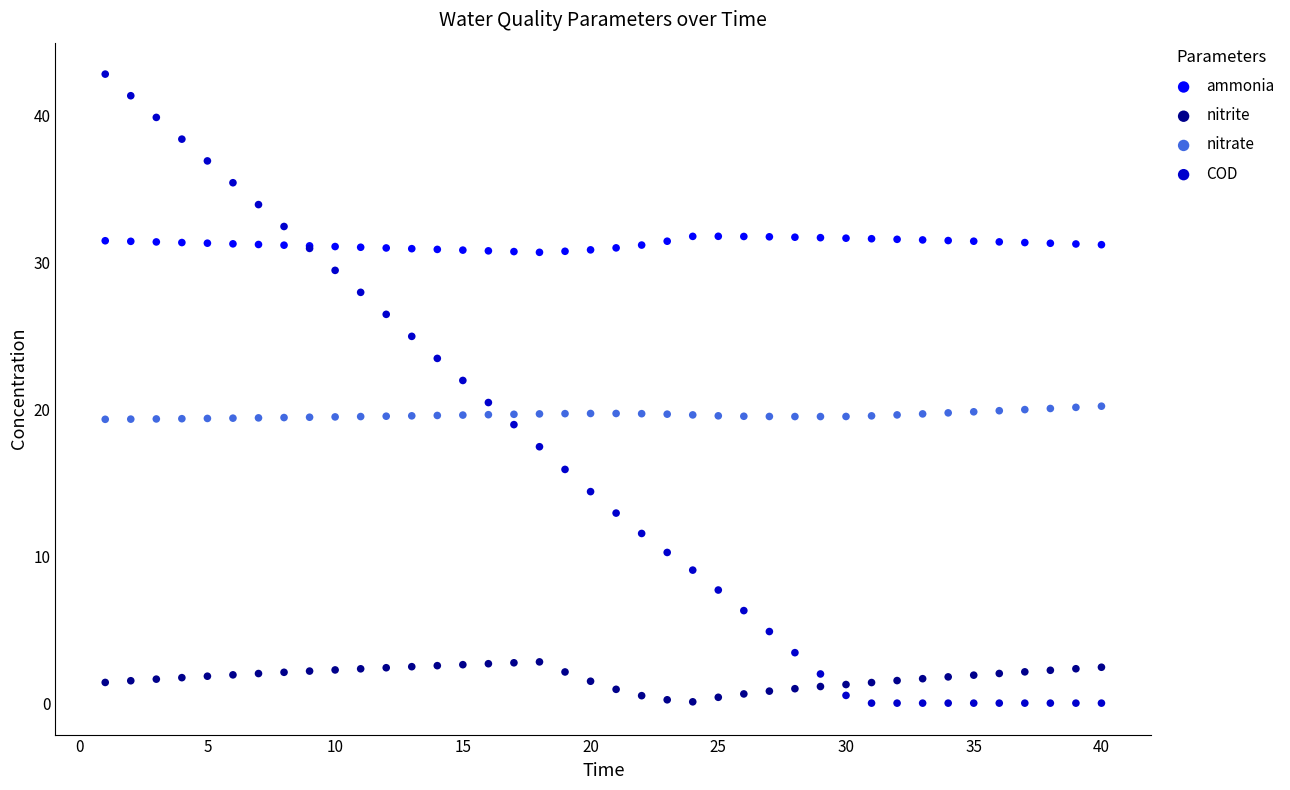

Which series has the widest spread of Y values?

COD